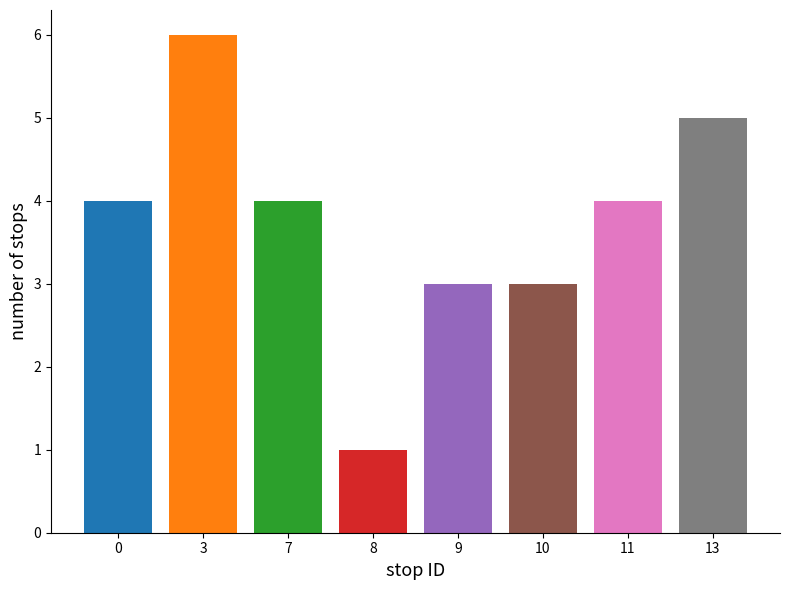

What is the difference between the maximum and minimum values?

5